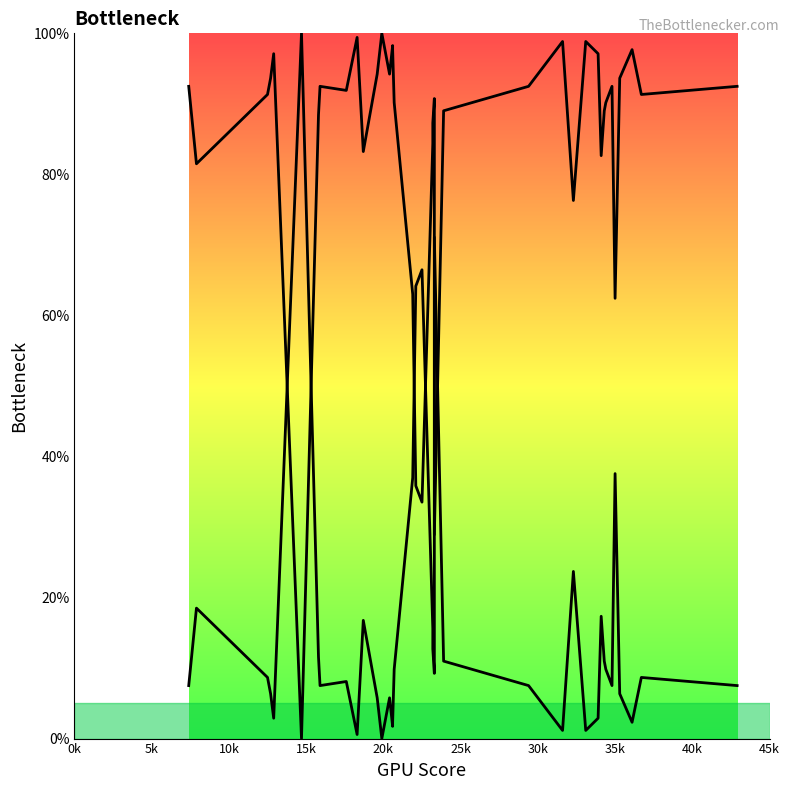

Does the chart display data point markers on the line(s)?

No